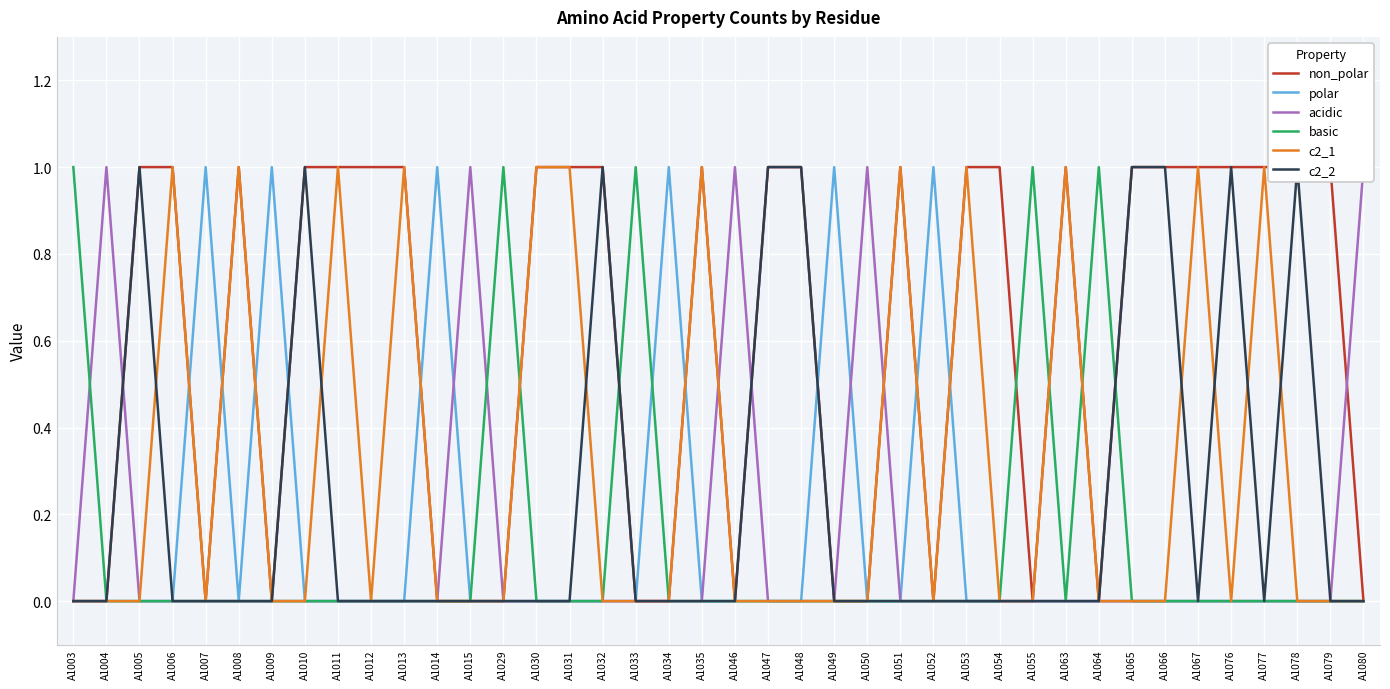

Is it true that polar equals 0 at A1077?

True